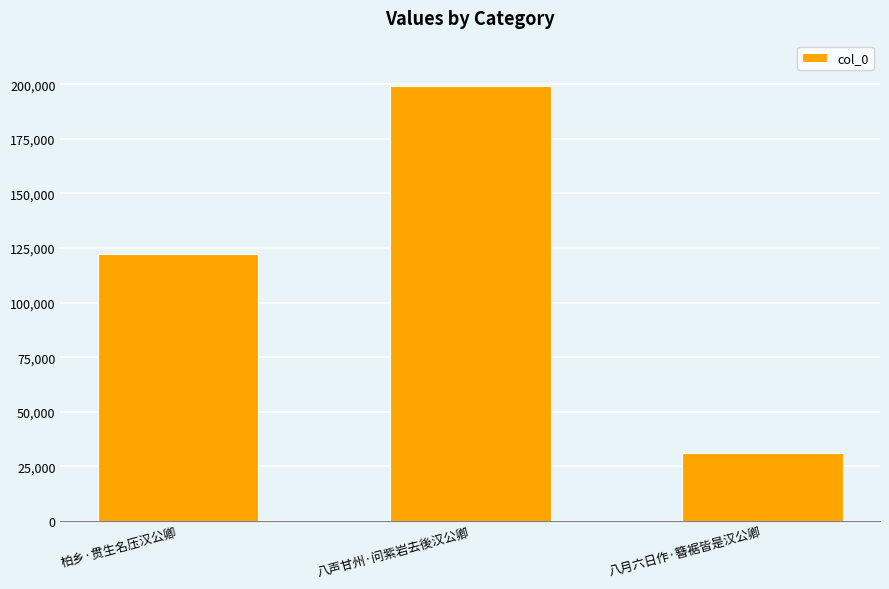

The value at 柏乡·贯生名压汉公卿 is 122352. True or false?

True